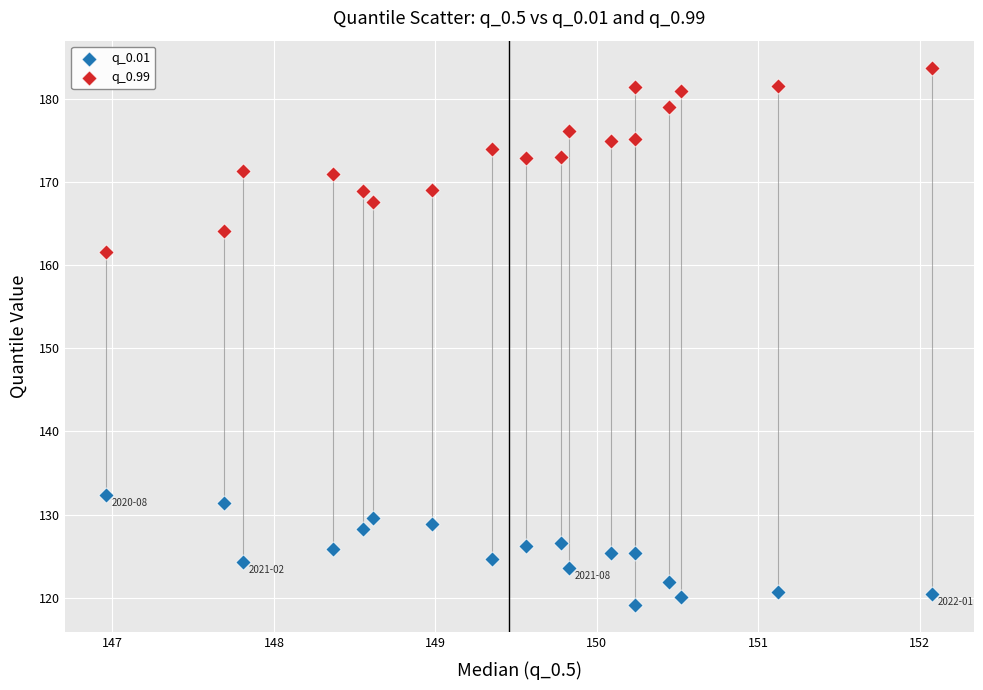

Across all series, what Y value is closest to 151?

161.6